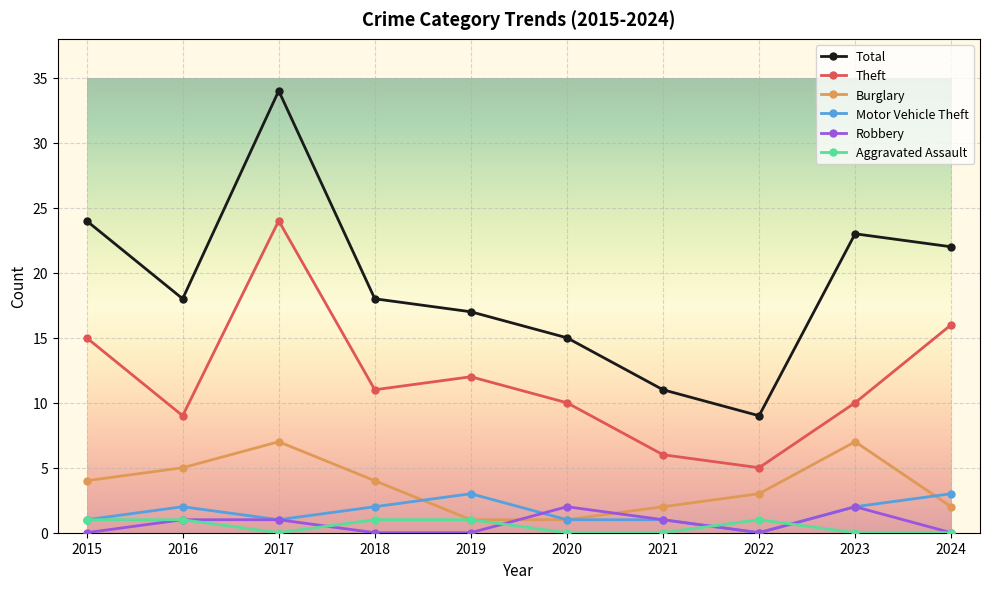

Between 2016 and 2018, which series saw the biggest shift?

Theft